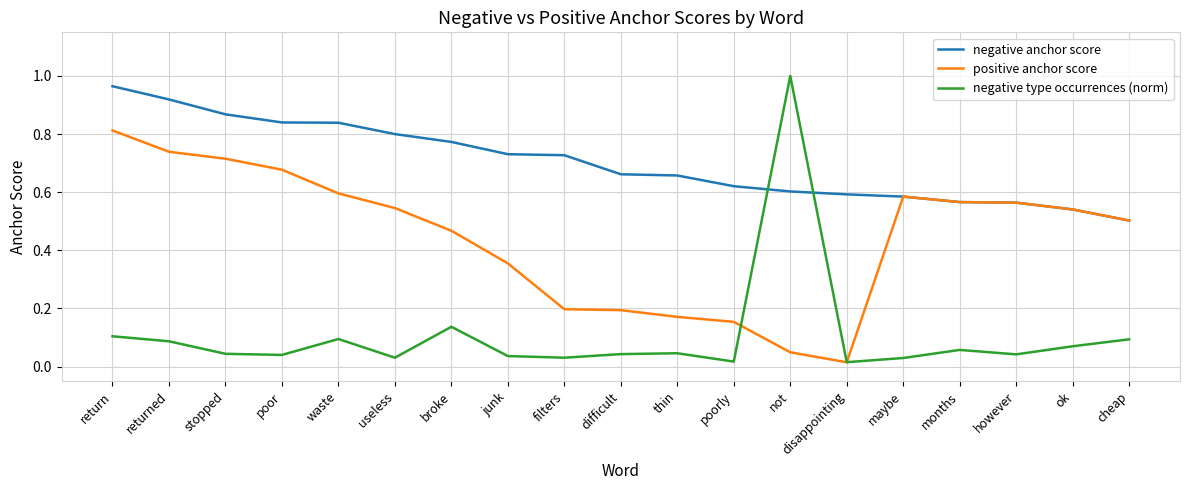

List the series in order of their overall mean, highest first.

negative anchor score, positive anchor score, negative type occurrences (norm)